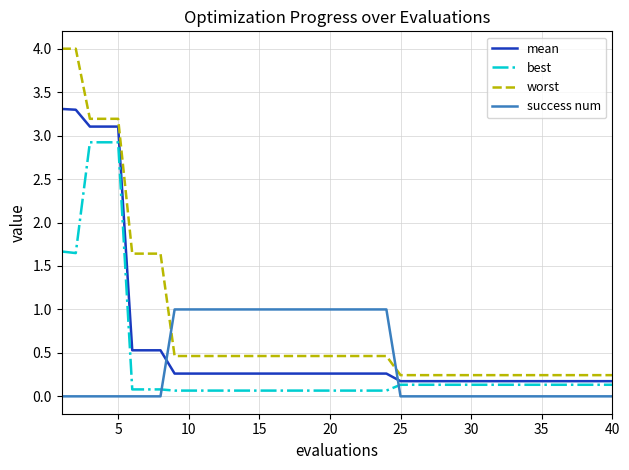

Rank the series by their maximum value, from highest to lowest.

worst, mean, best, success num